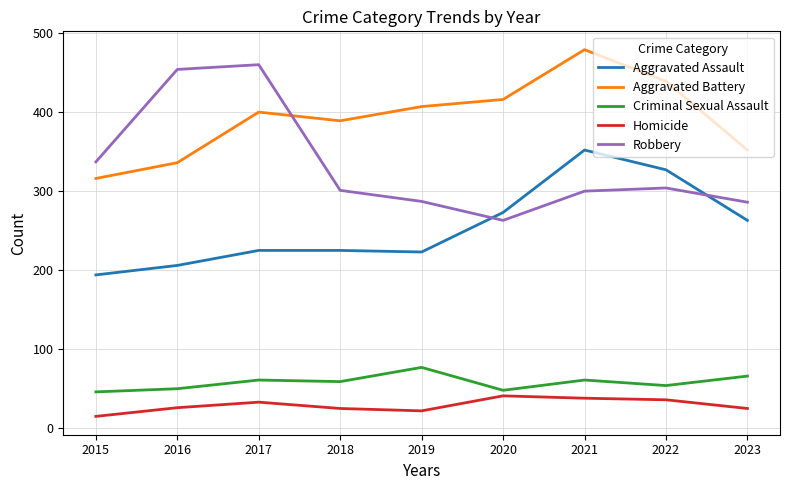

Where does the Robbery series first go above 301?

2015